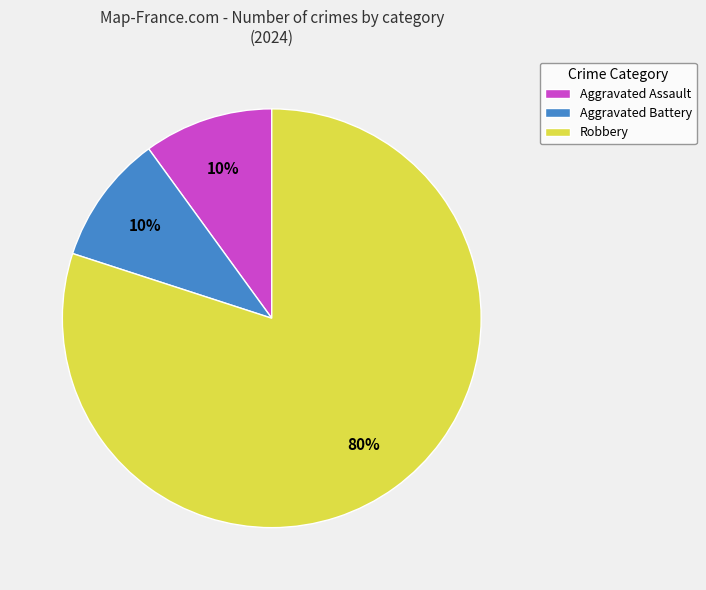

Combined, do Aggravated Battery and Robbery account for over 50%?

Yes